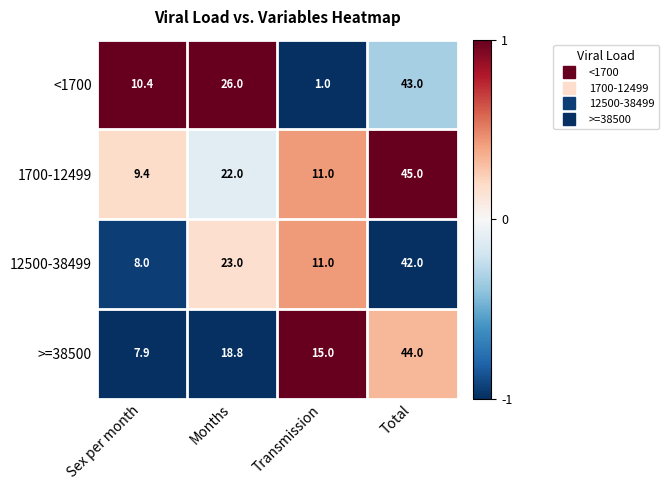

Which label corresponds to the largest value in the chart?

Total